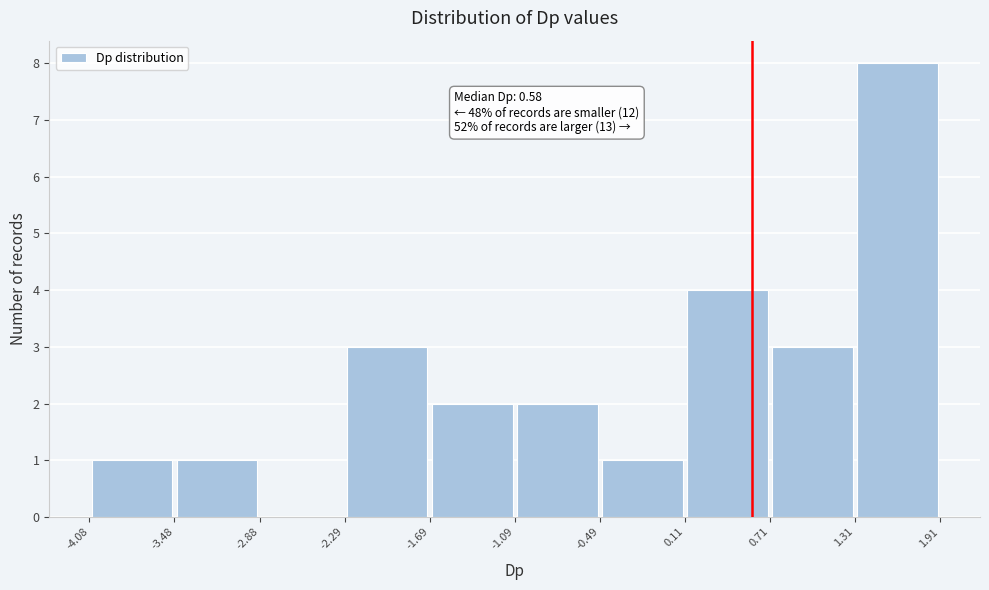

Over which range of the x-axis is the bar tallest?

1.31 to 1.91